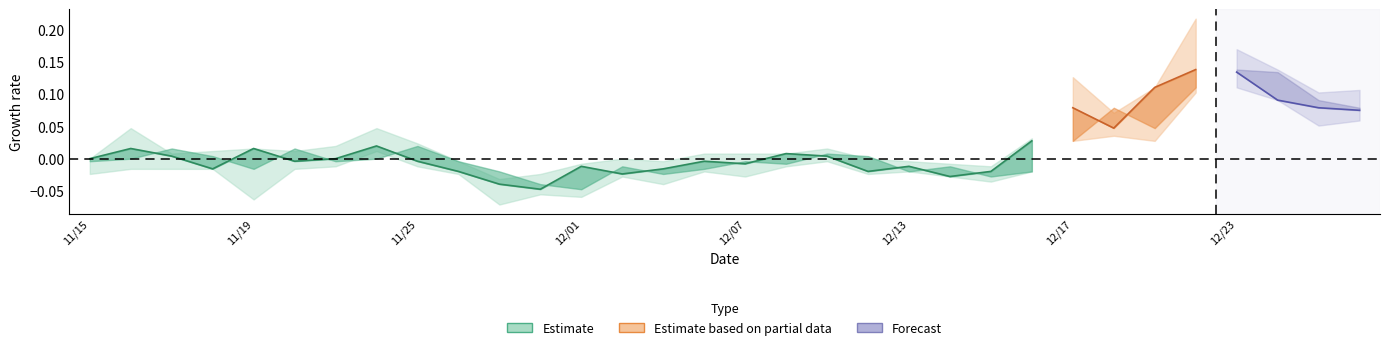

The close series shows 1.5 at 12. True or false?

False